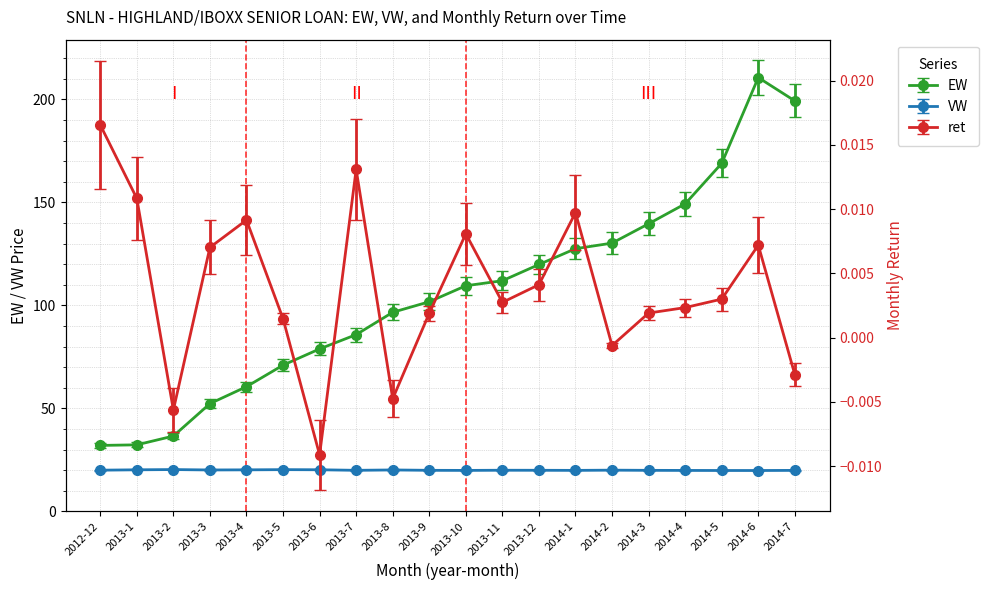

The value of ret at 2014-6 is 0.0. True or false?

False